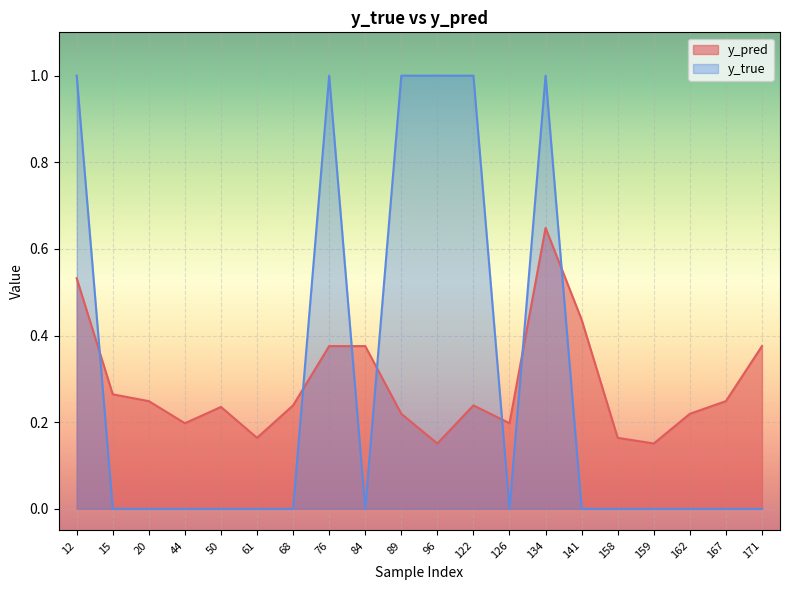

Between 162 and 171, which is larger?

171